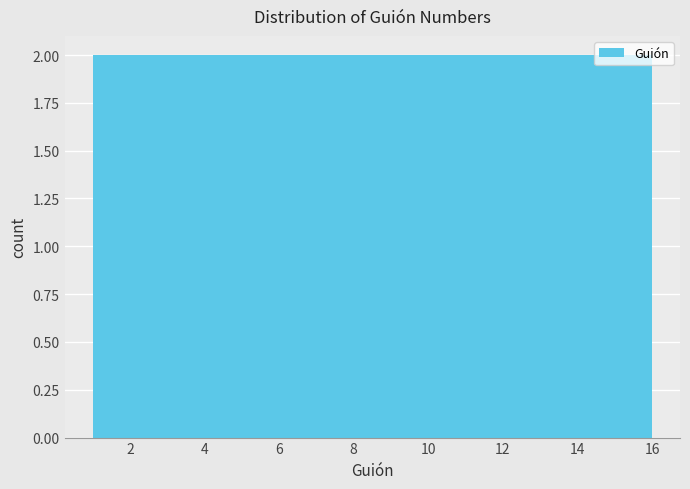

What is the height of the bar covering 14.2 to 16.0 on the x-axis? Neither the bar edges nor the heights are printed on the chart, so give them approximately, as read against the axes.

2